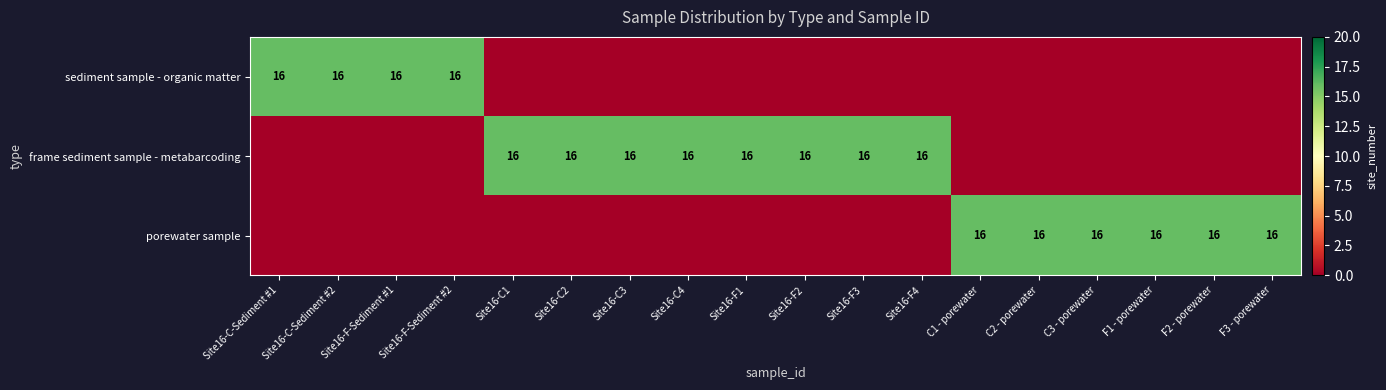

The value of frame sediment sample - metabarcoding at Site16-C3 is 16. True or false?

True